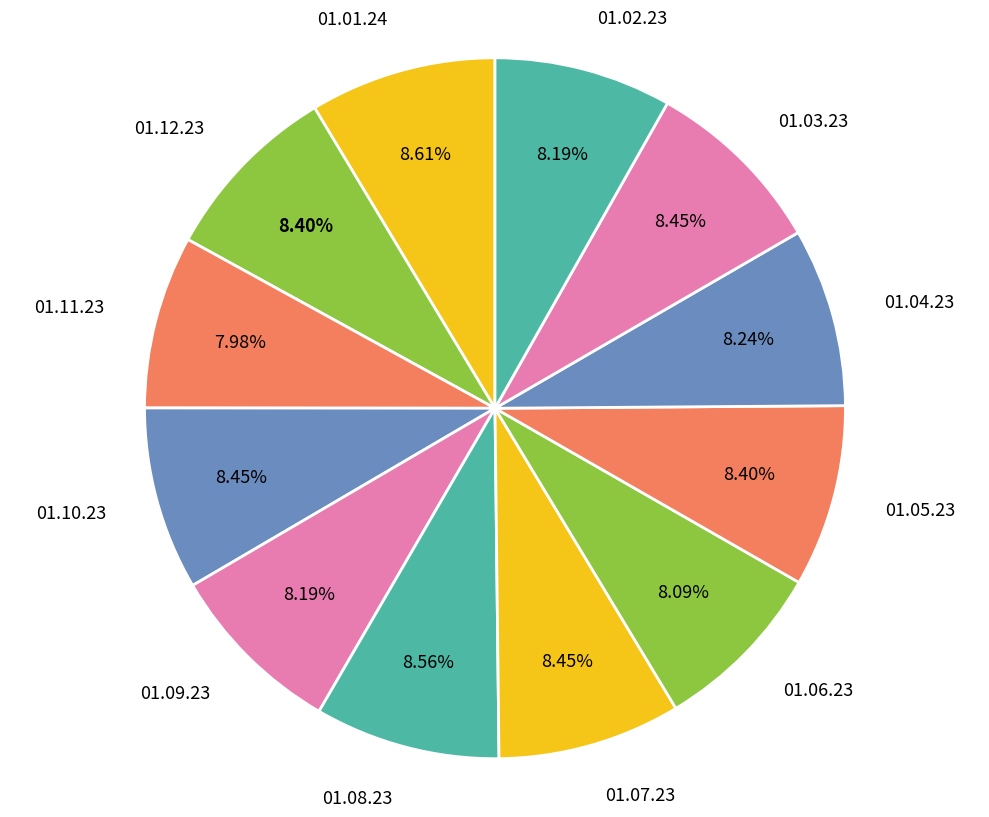

To the nearest percent, what is the average slice percentage?

8%